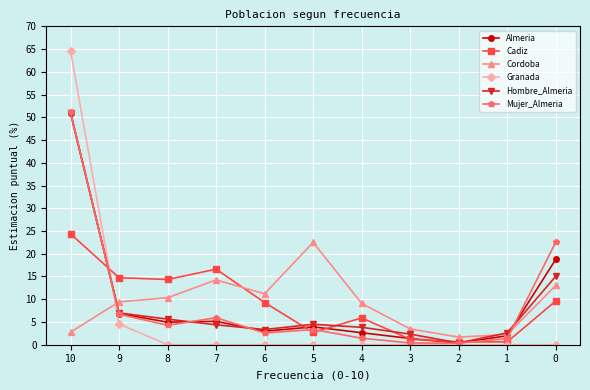

What is the value of the Almeria point at the 1st from the left?

51.0